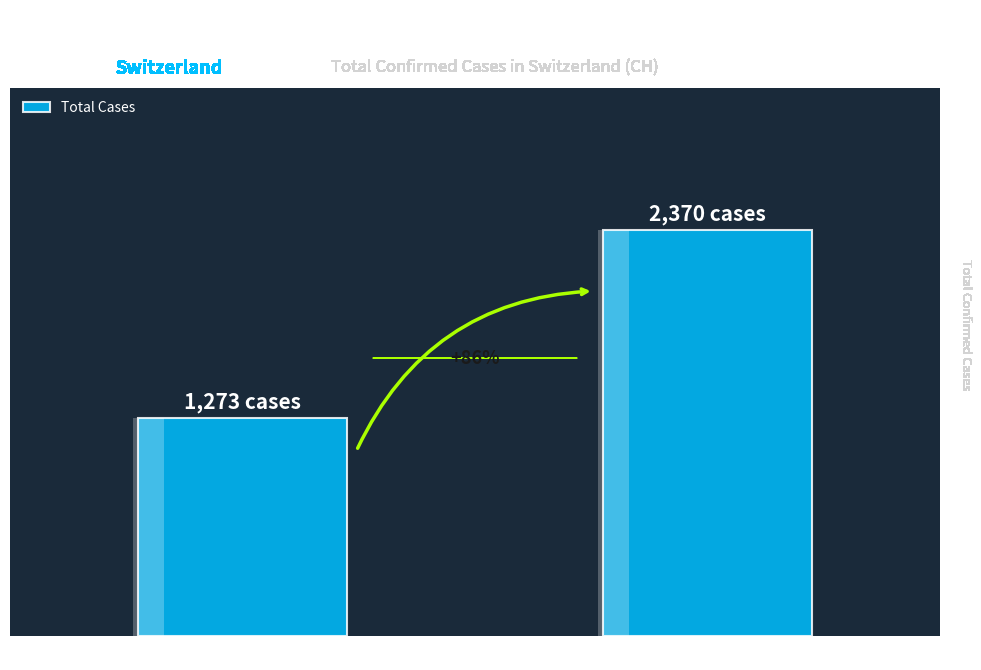

List the labels in order of value, largest first.

04 Apr 2020, 23 Mar 2020